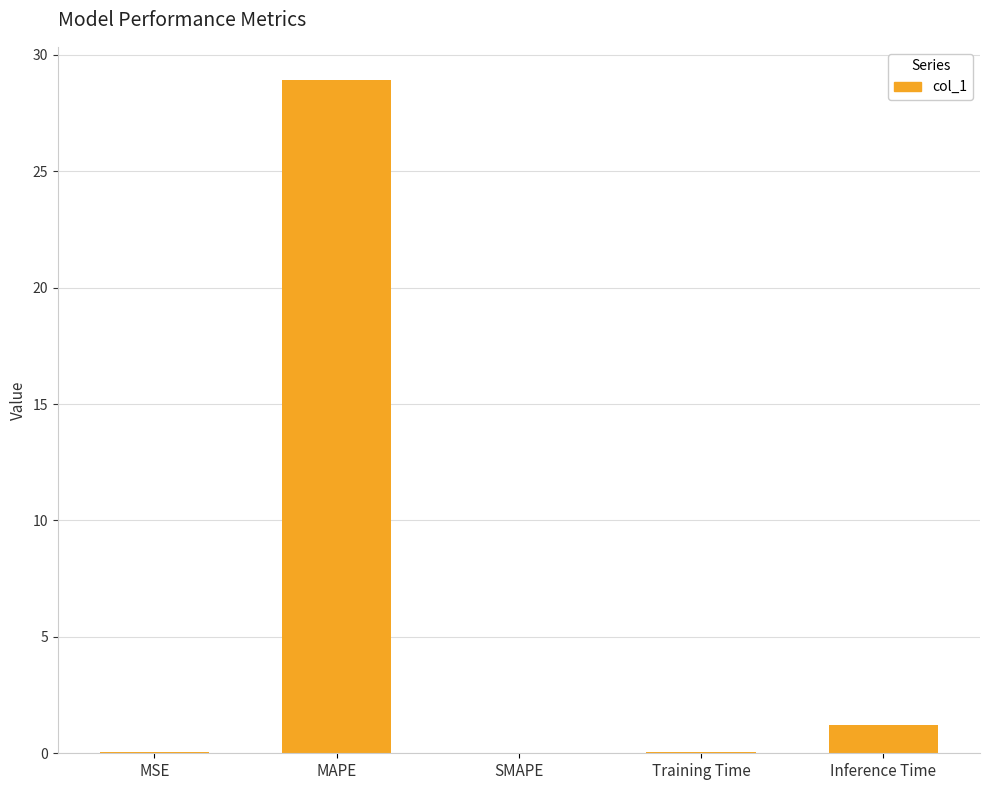

What is the approximate value at MAPE?

28.9